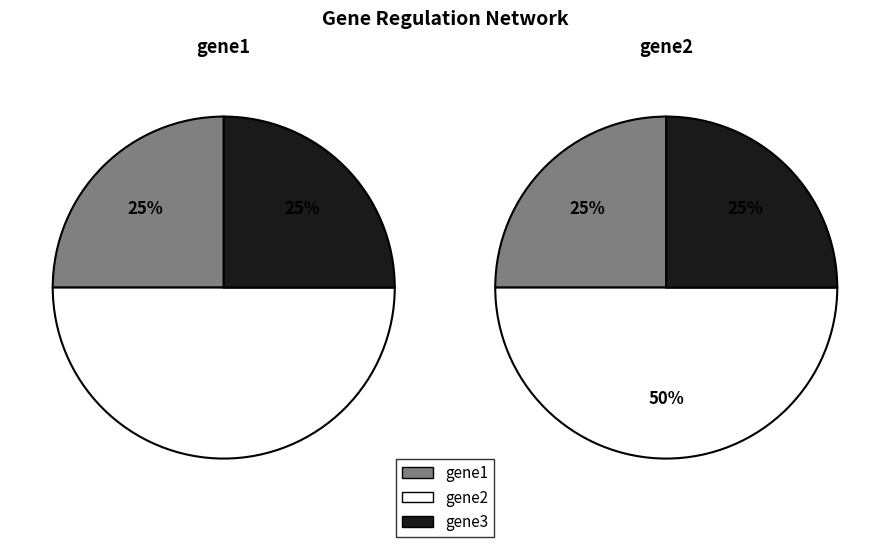

Which category has the smallest portion of the pie?

gene1